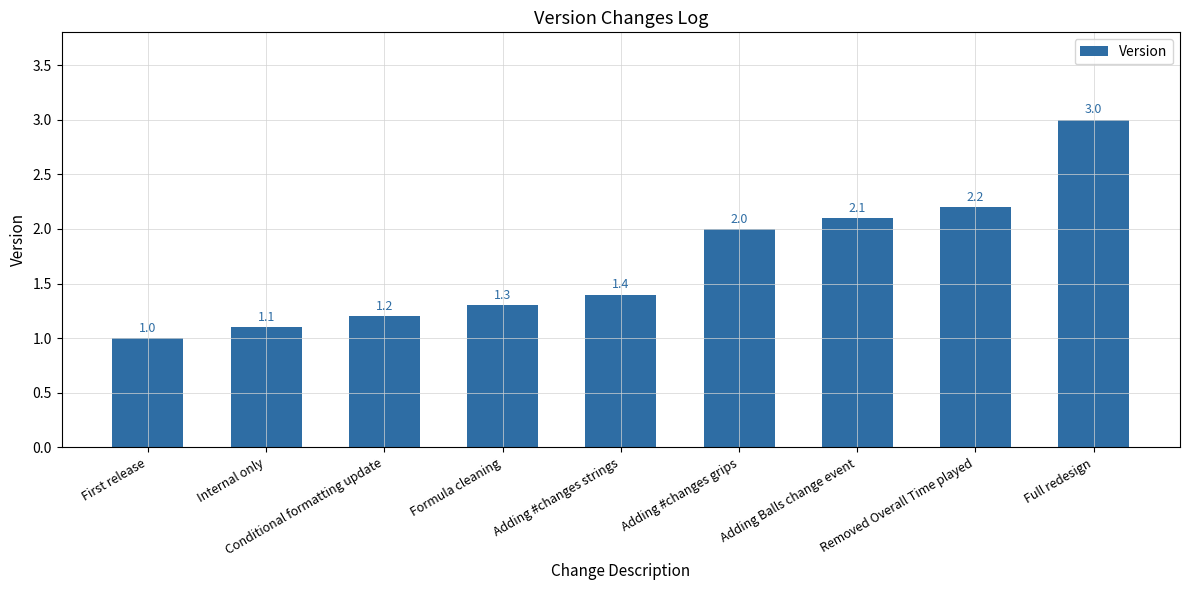

Between Formula cleaning and Conditional formatting update, which is larger?

Formula cleaning